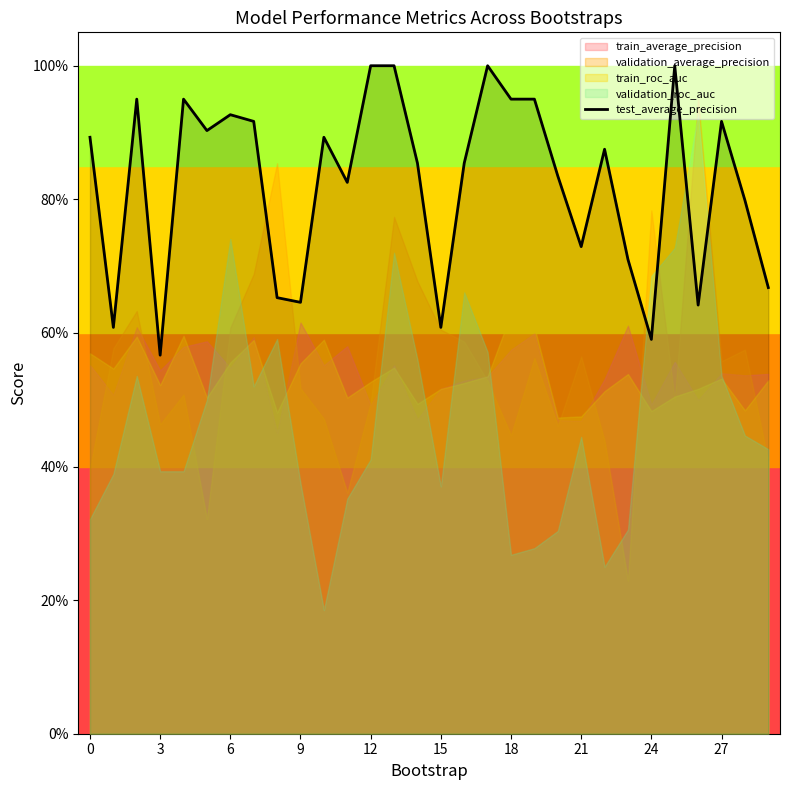

What is the change in value from 27 to 16?

+0.2